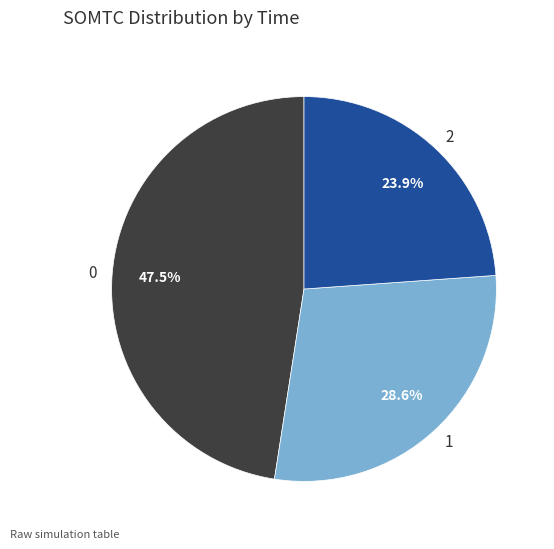

To the nearest percent, what is the combined percentage of 0 and 2?

71%